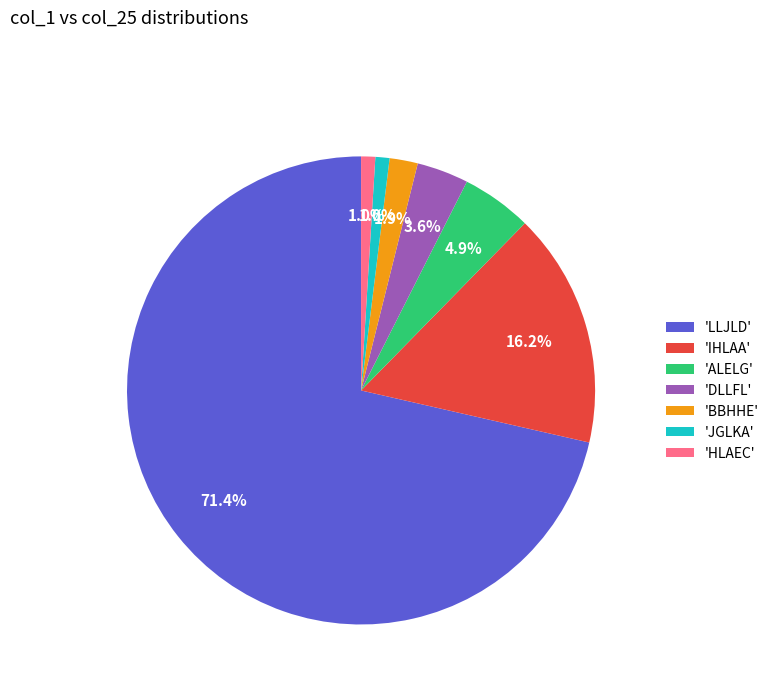

To the nearest percent, what is the average slice percentage?

14%